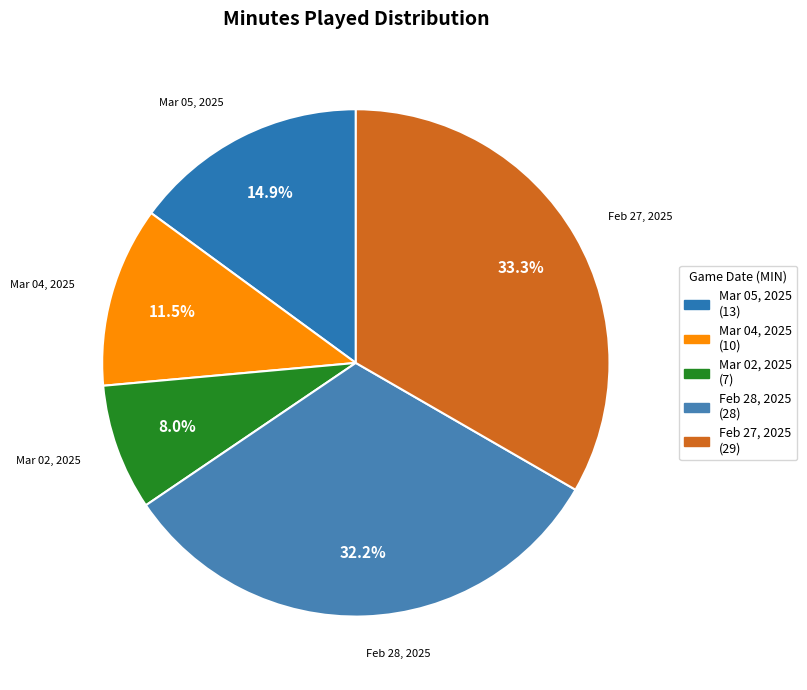

What percentage is the Mar 02, 2025 slice, to the nearest percent?

8%